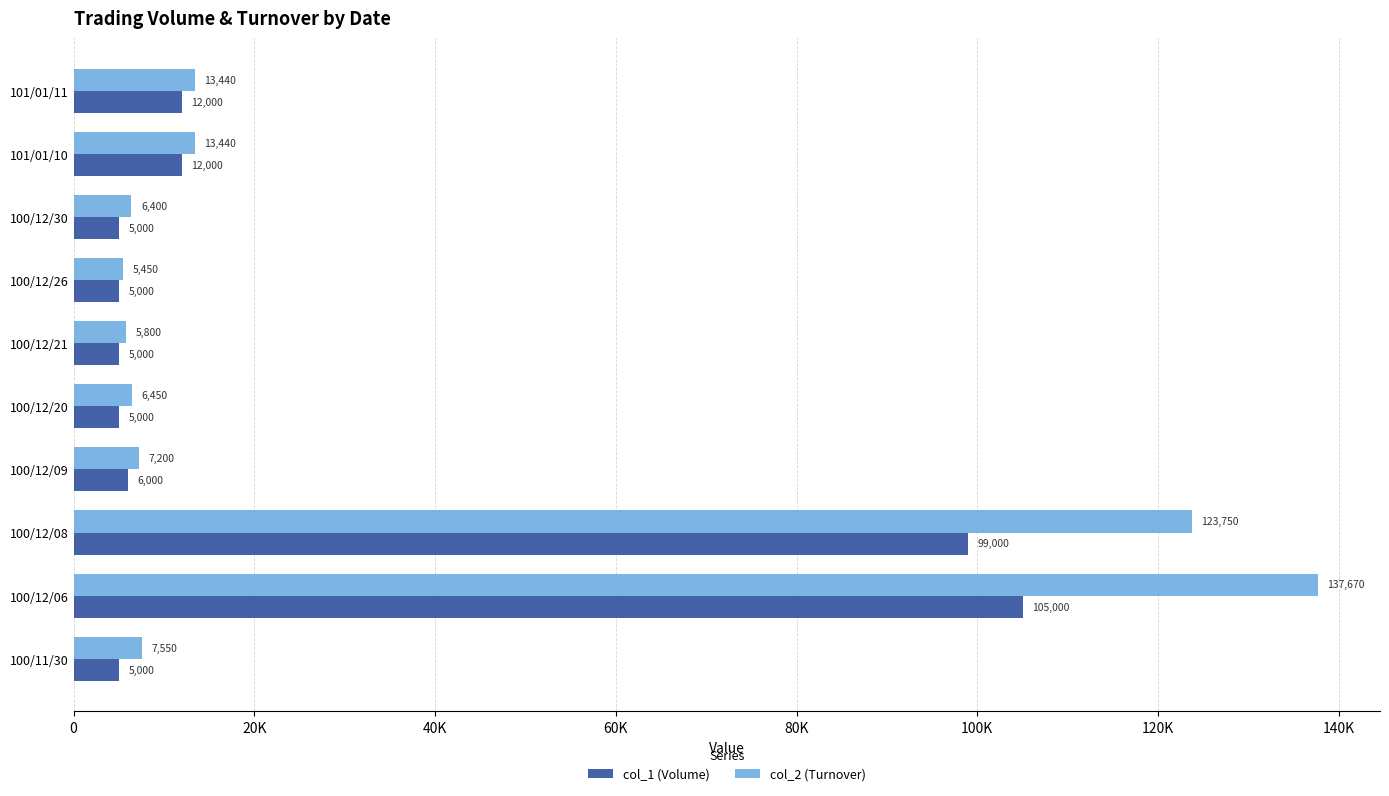

What are all the series names shown in the legend?

col_1 (Volume), col_2 (Turnover)